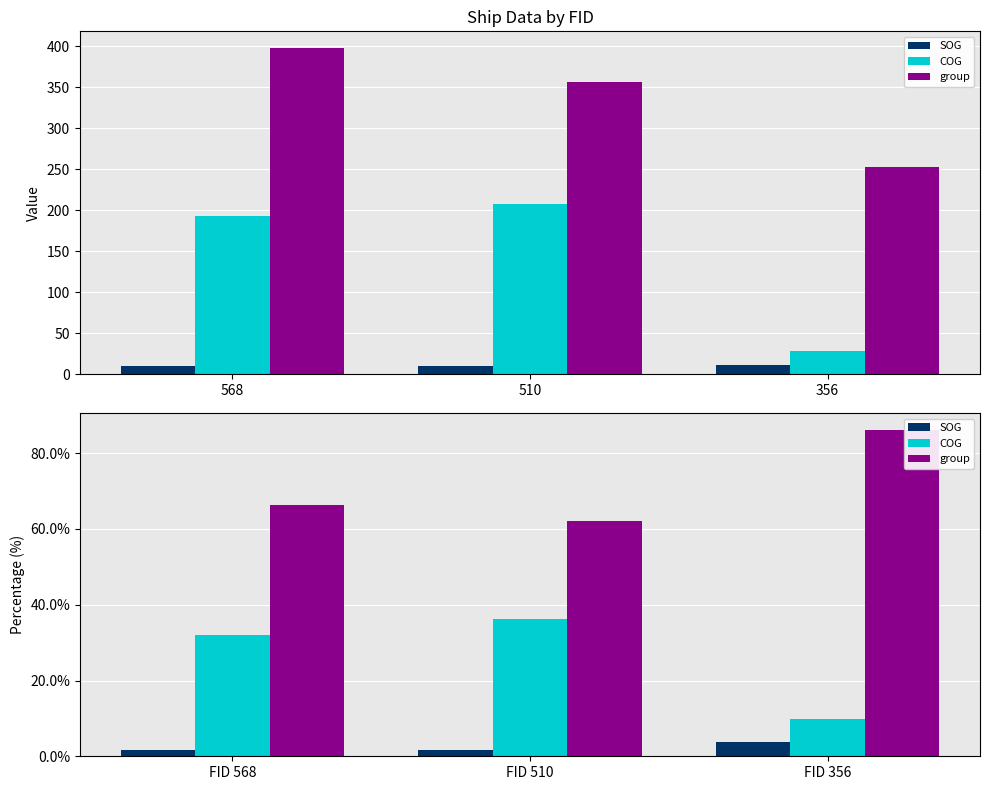

At which category does the chart reach its minimum across all series?

FID 568